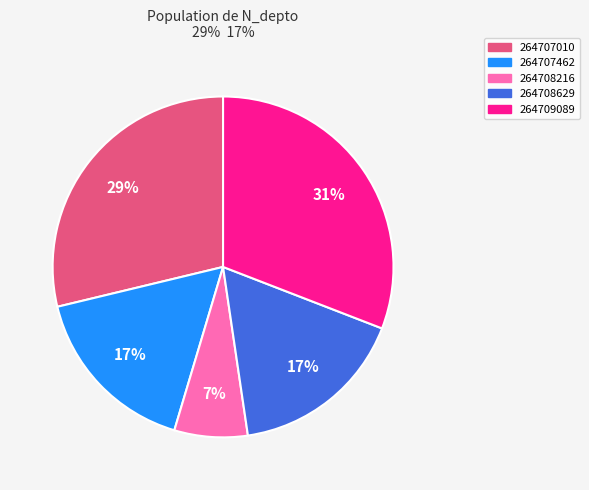

What percentage is the 264708629 slice, to the nearest percent?

17%